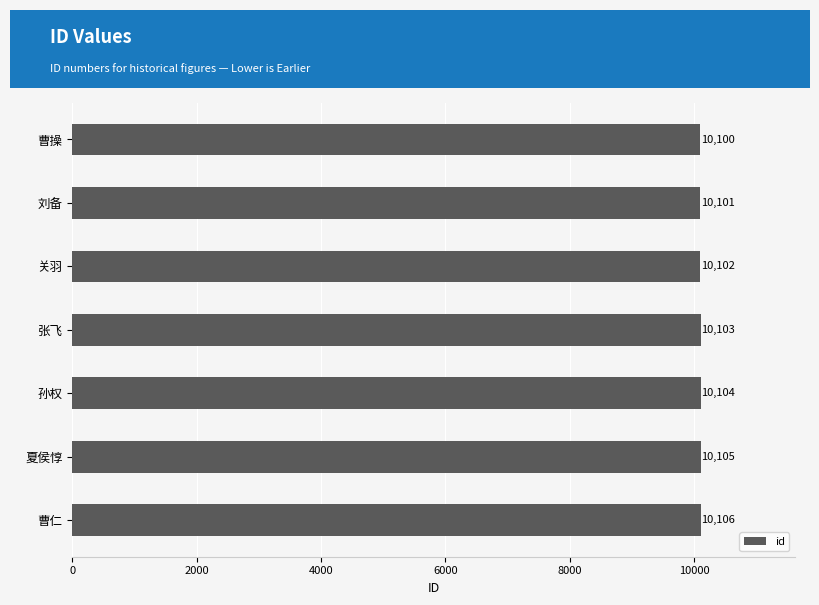

Reading top to bottom, list all the values displayed in this chart.

曹操=10100	刘备=10101	关羽=10102	张飞=10103	孙权=10104	夏侯惇=10105	曹仁=10106